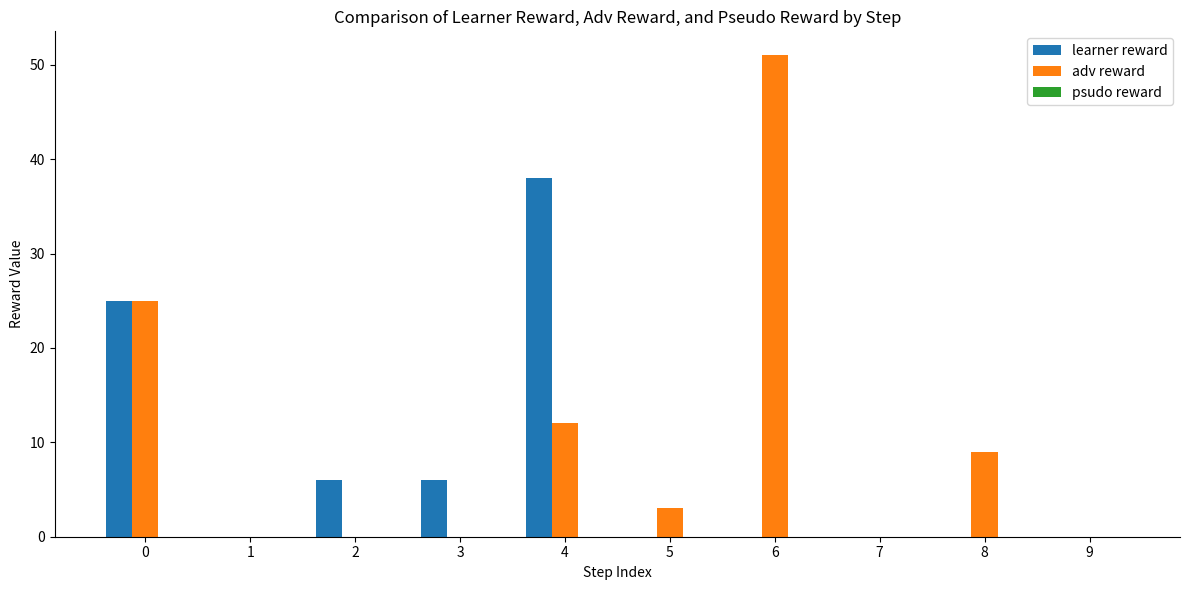

True or false: learner reward has a value of 9 at 2.

False